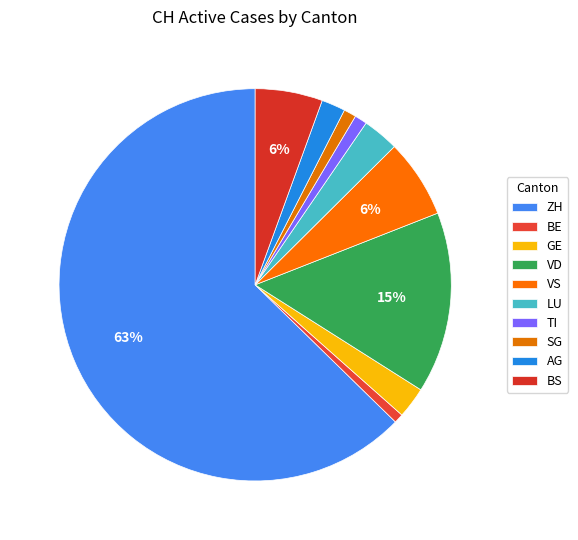

How many slices are in this pie chart?

10